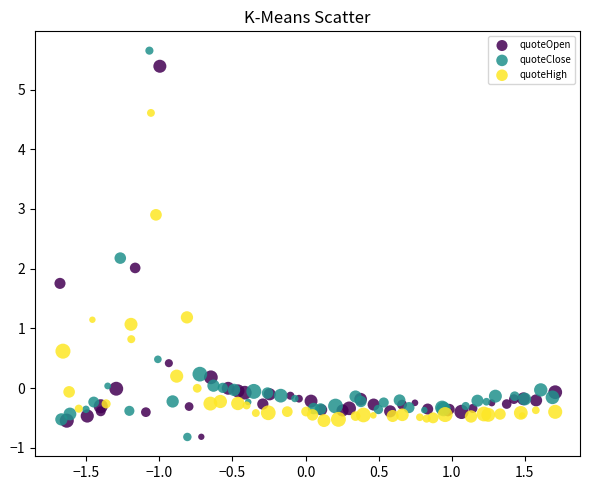

Which series has the largest Y range (max minus min)?

quoteClose